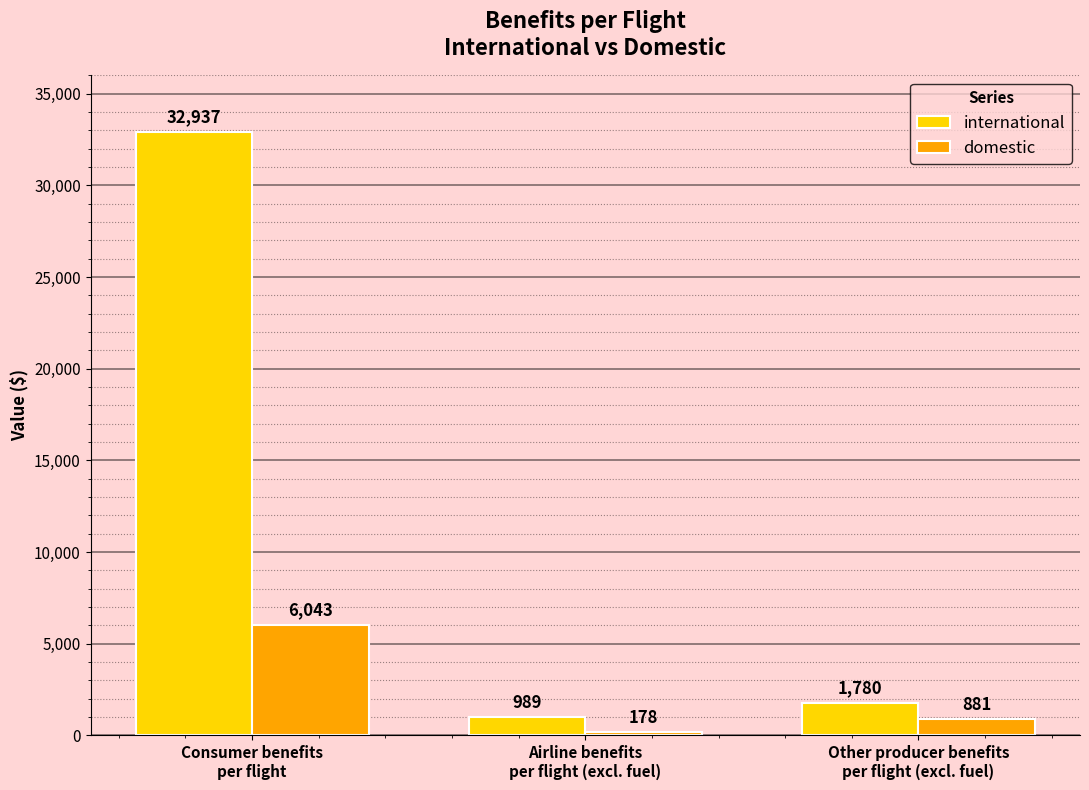

The value of domestic at Airline benefits
per flight (excl. fuel) is 178. True or false?

True